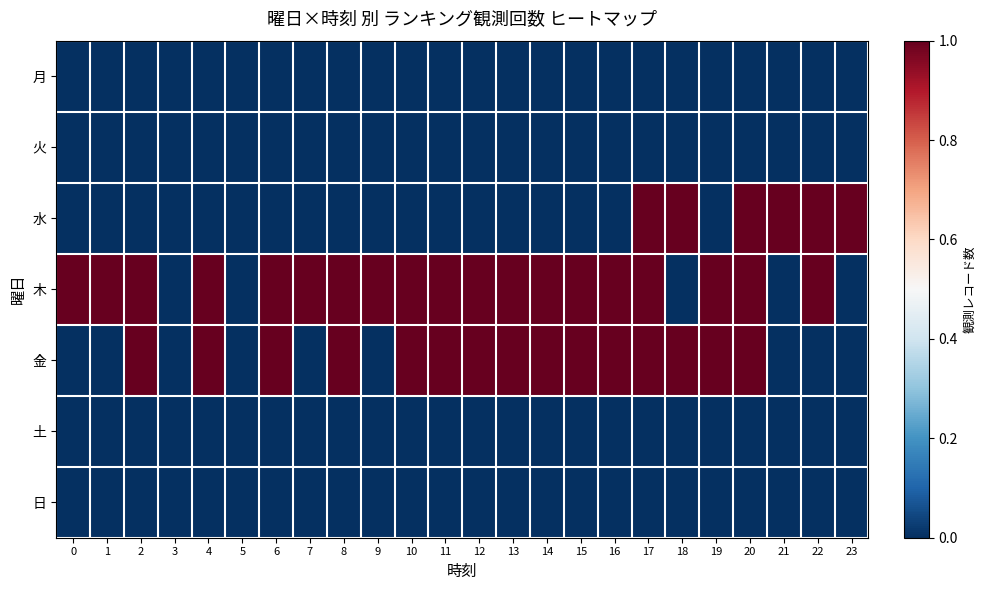

List the series in order of their peak value, lowest first.

月, 火, 土, 日, 水, 木, 金